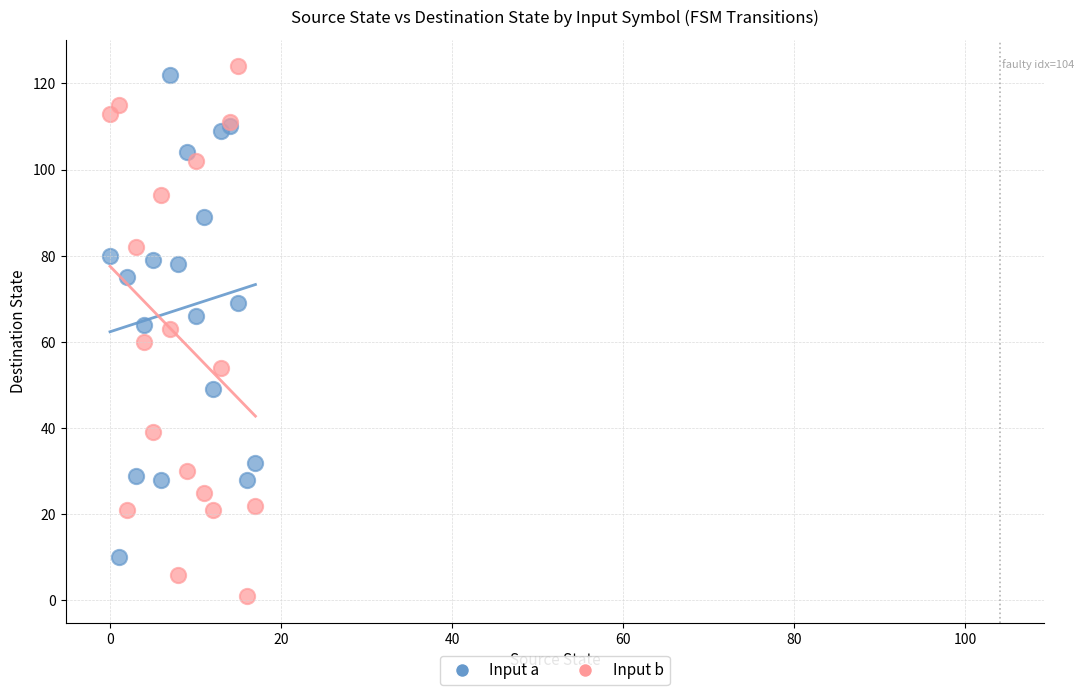

Which series has the largest Y range (max minus min)?

Input b